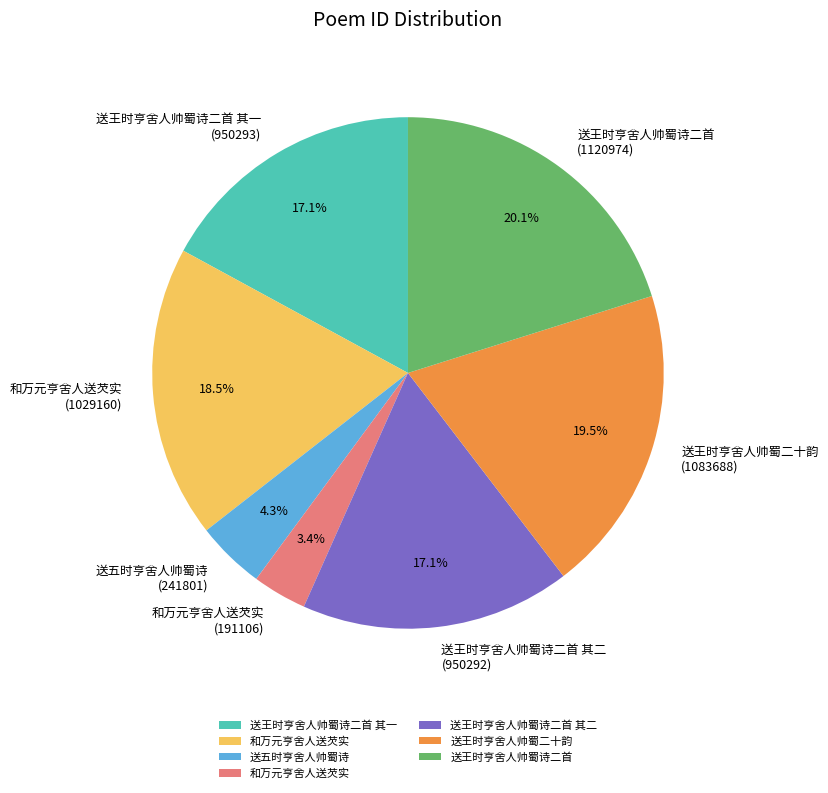

Is there a majority slice in this chart?

No